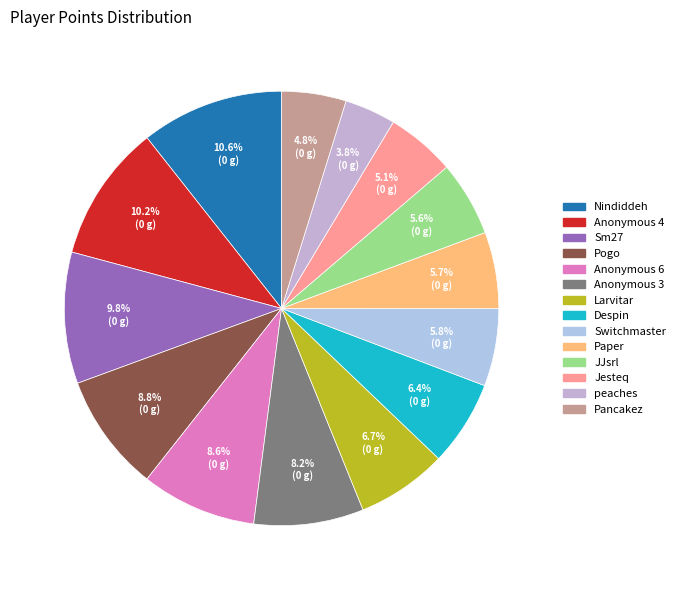

To the nearest percent, what percentage of the pie is Pancakez?

5%